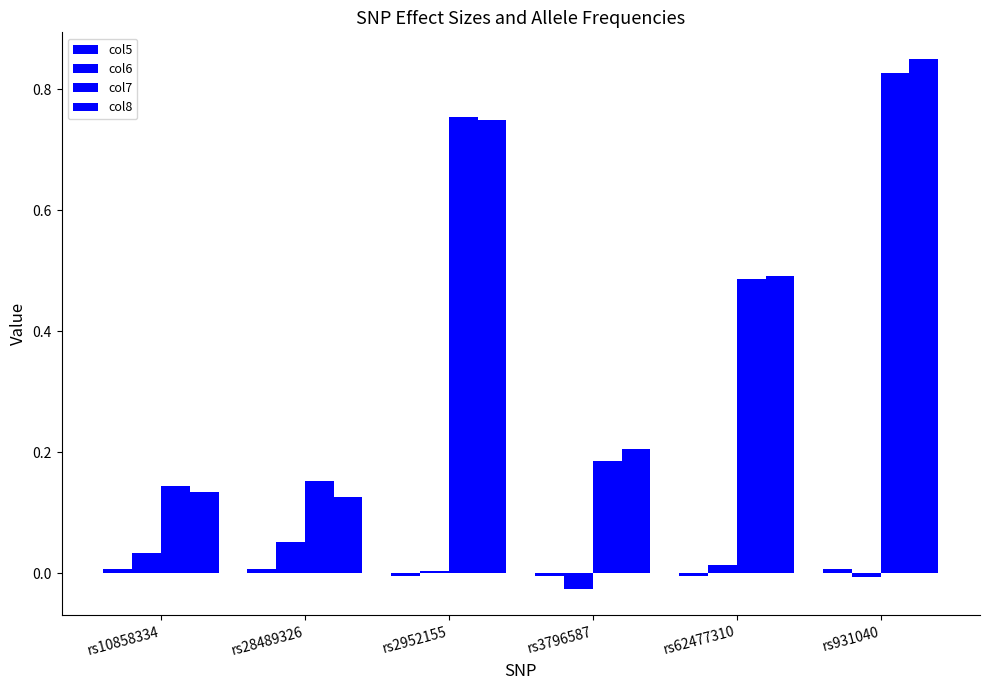

Count the col7 values in the range 0 to 1.

6